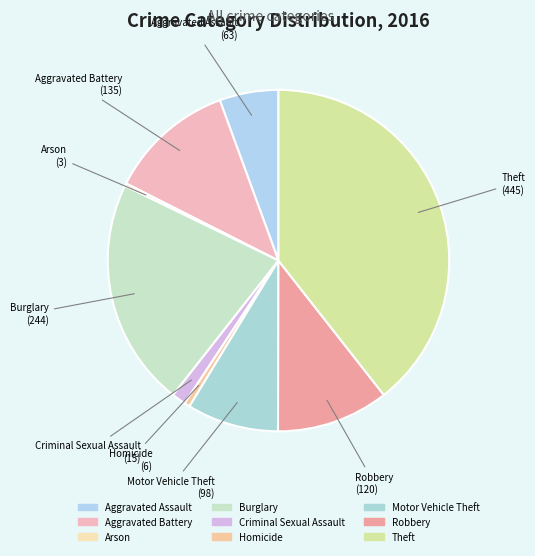

What portion of the pie excludes Aggravated Assault?

94.4%